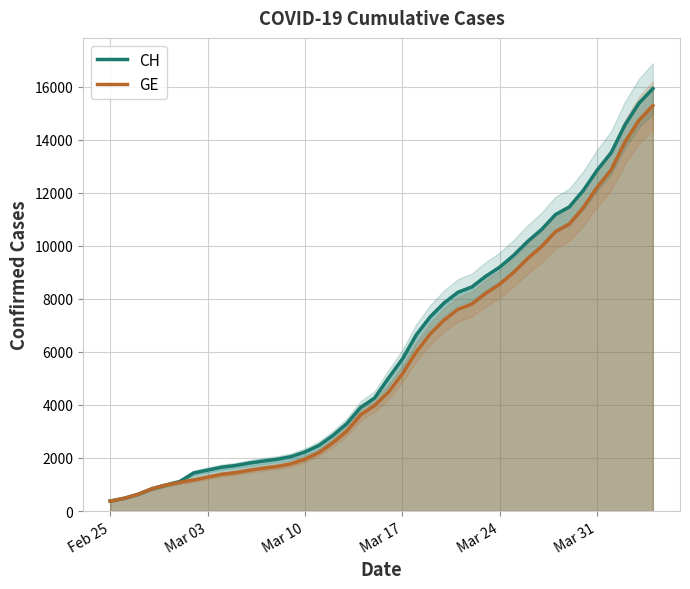

What is the greatest value displayed?

15926